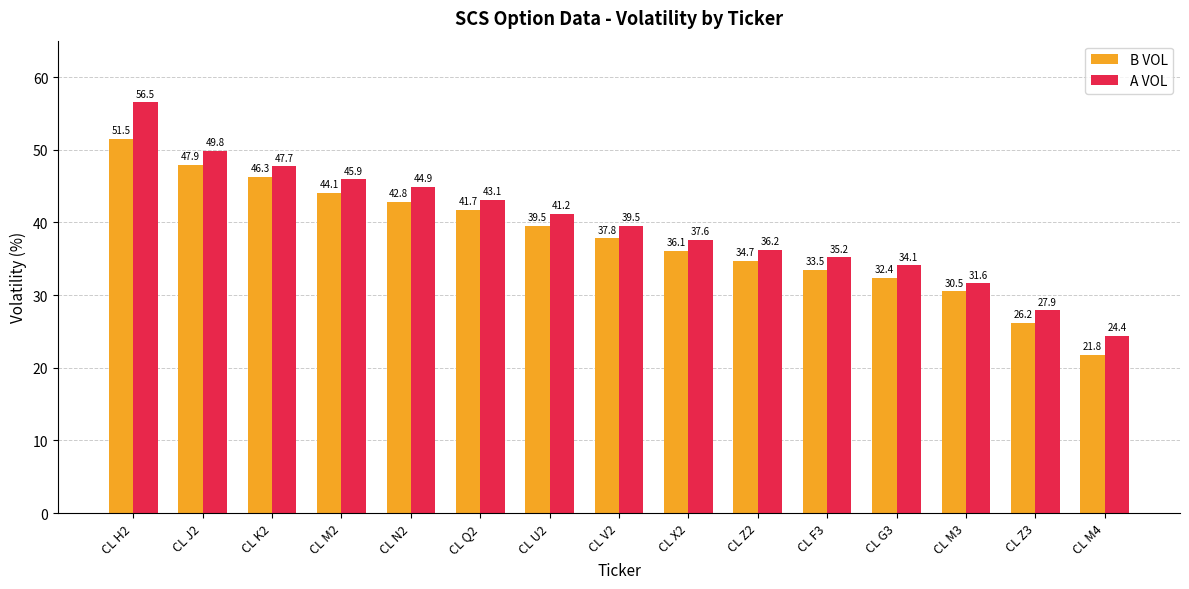

What is the difference between the highest and lowest values at CL J2?

1.9